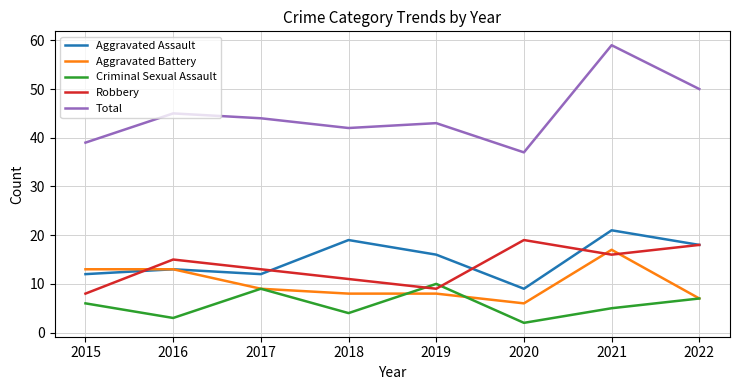

Is it true that Aggravated Assault equals 12 at 2017?

True